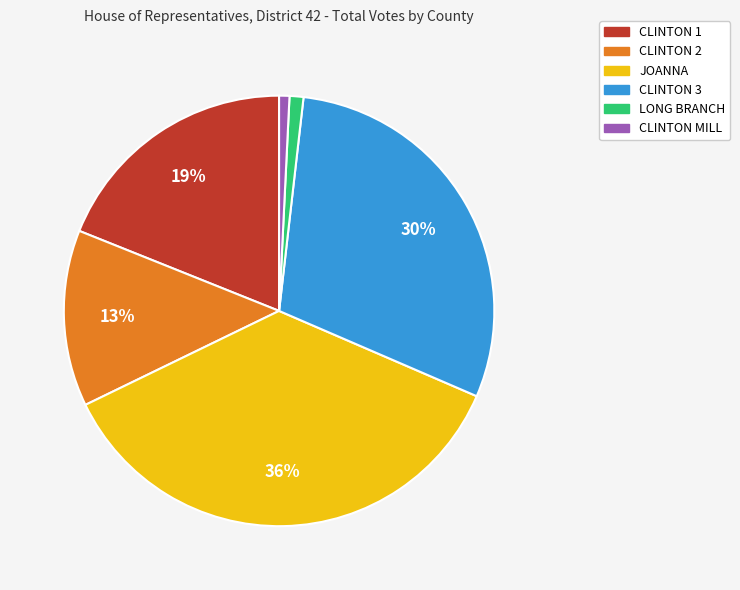

To the nearest percent, what is the average slice percentage?

17%